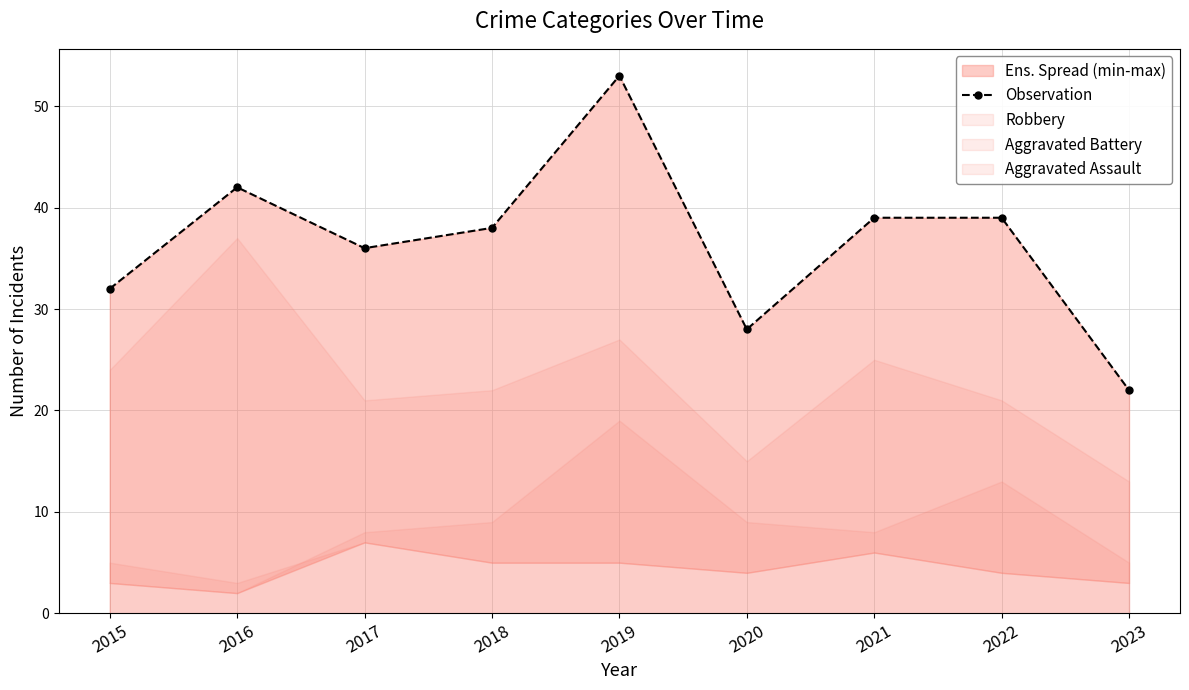

List the labels in order of value, smallest first.

2023, 2020, 2015, 2017, 2018, 2021, 2022, 2016, 2019